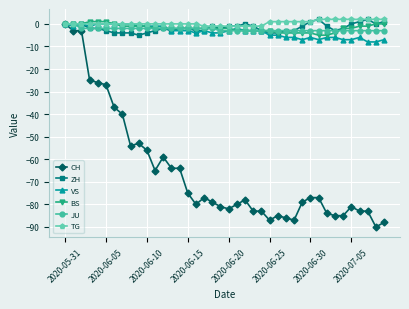

Reading right to left, transcribe all the data shown in this chart.

CH: -88	-90	-83	-83	-81	-85	-85	-84	-77	-77	-79	-87	-86	-85	-87	-83	-83	-78	-80	-82	-81	-79	-77	-80	-75	-64	-64	-59	-65	-56	-53	-54	-40	-37	-27	-26	-25	-3	-3	0
ZH: 1	0	2	1	0	-2	-3	-1	2	1	-1	-3	-3	-4	-4	-3	-1	0	-1	-1	-2	-1	-3	-3	-2	-2	-3	-2	-3	-4	-5	-4	-4	-4	-3	-2	-2	0	0	0
VS: -7	-8	-8	-6	-7	-7	-6	-6	-7	-6	-7	-6	-6	-5	-5	-3	-3	-3	-2	-3	-4	-4	-3	-4	-3	-3	-3	-1	-1	-1	-1	0	0	0	0	0	-1	0	-1	0
BS: 0	0	-1	-1	-2	-2	-4	-5	-5	-4	-4	-4	-4	-4	-3	-3	-3	-3	-3	-2	-2	-2	-2	-2	-2	-2	-2	-2	-2	-1	-1	-1	-1	0	1	1	1	0	0	0
JU: -3	-3	-3	-3	-3	-3	-3	-3	-3	-3	-3	-3	-3	-3	-3	-3	-3	-3	-3	-3	-3	-2	-2	-2	-2	-2	-2	-2	-2	-2	-2	-2	-2	-2	-2	-2	-2	-2	0	0
TG: 2	2	2	2	2	2	2	2	2	1	1	1	1	1	1	-1	-1	-1	-1	-1	-1	-1	-1	0	0	0	0	0	0	0	0	0	0	0	0	0	0	0	0	0